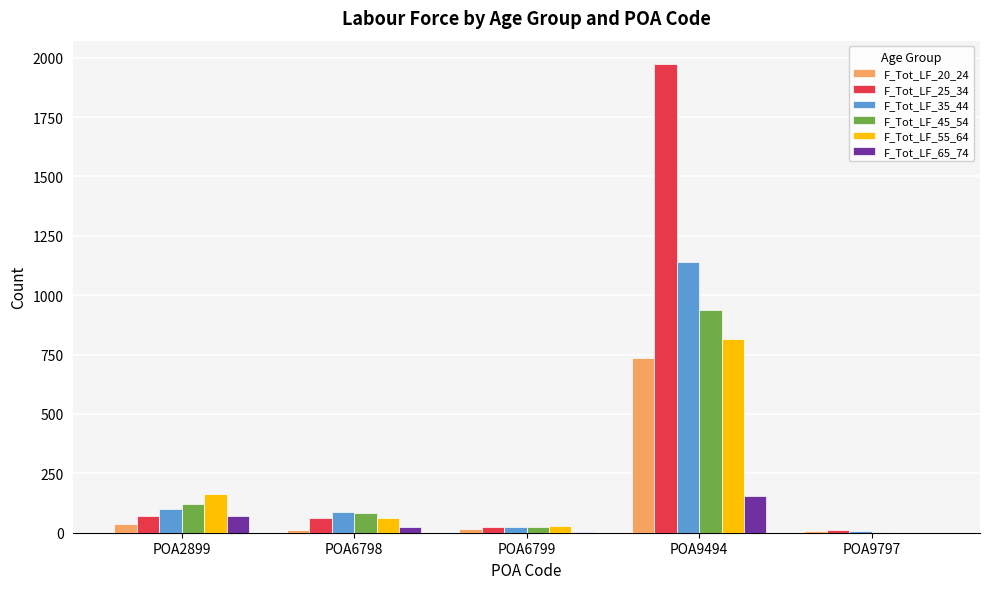

The F_Tot_LF_25_34 series shows 2831 at POA9494. True or false?

False